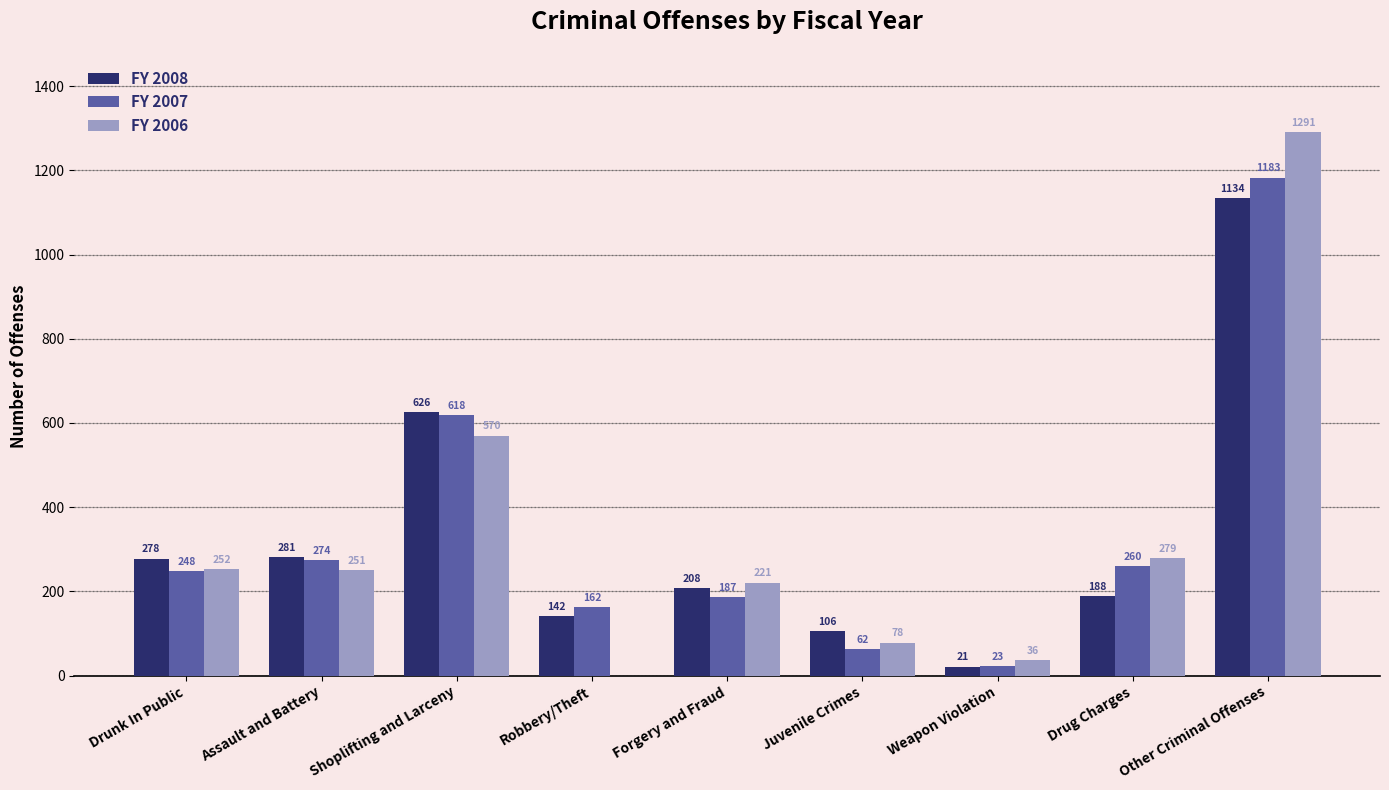

How many series are shown in this chart?

3